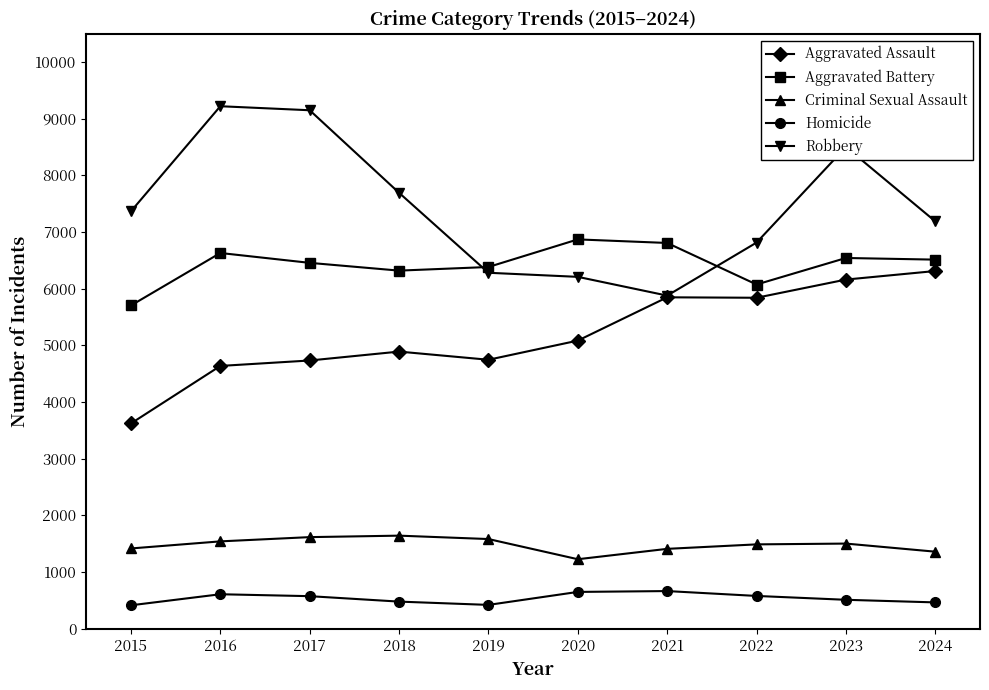

The Aggravated Assault series shows 3252 at 2020. True or false?

False